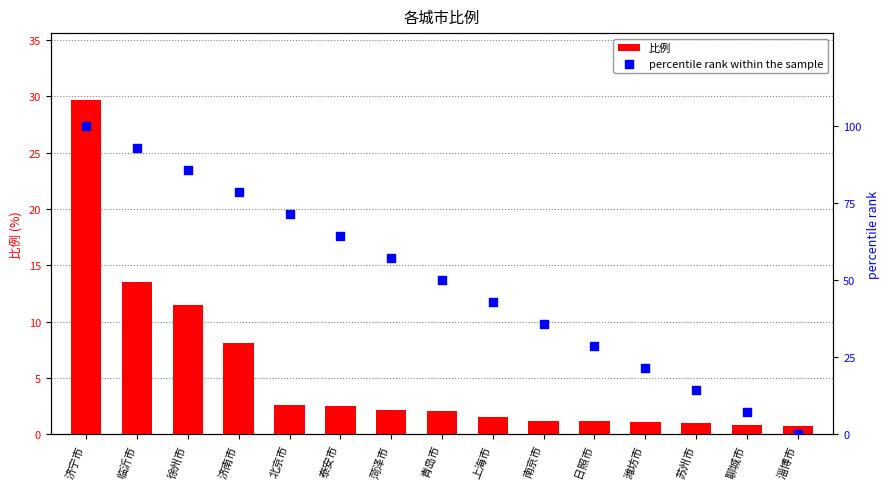

At which category is the sum across all series the highest?

济宁市